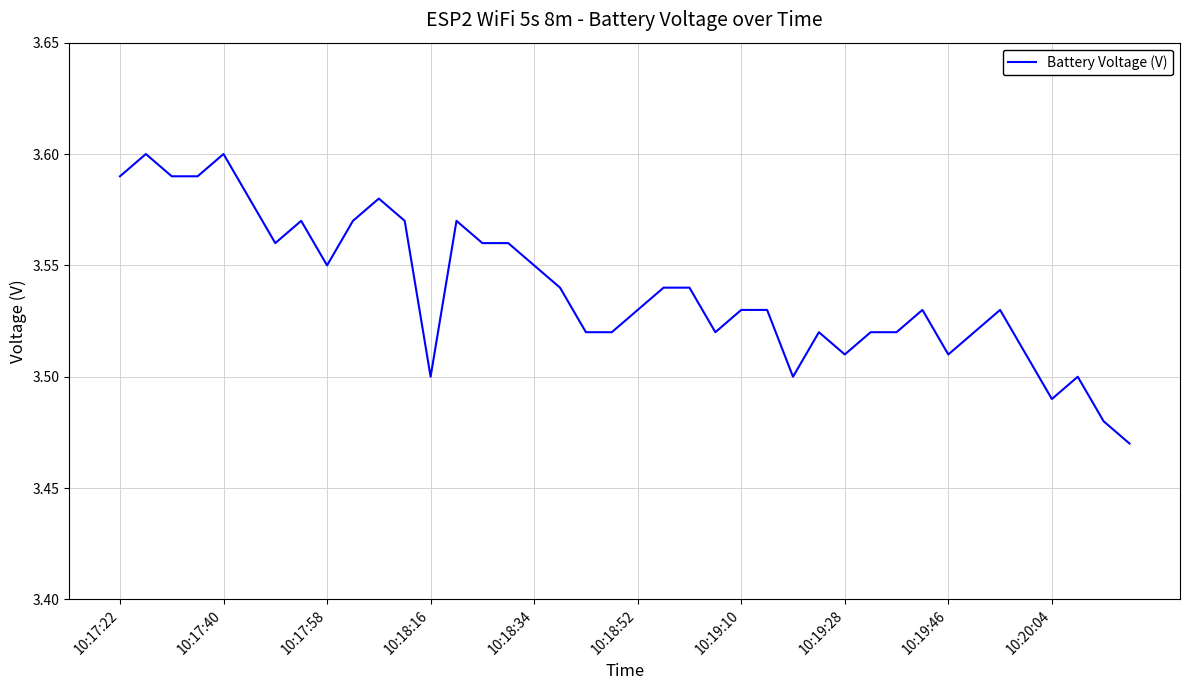

Does the chart display data point markers on the line(s)?

No